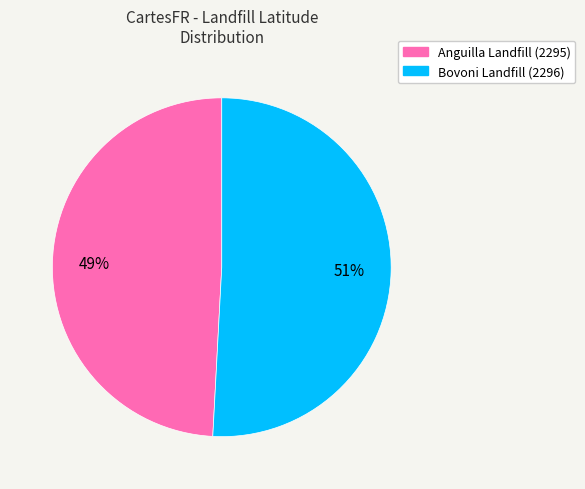

What percentage is the Bovoni Landfill (2296) slice, to the nearest percent?

51%